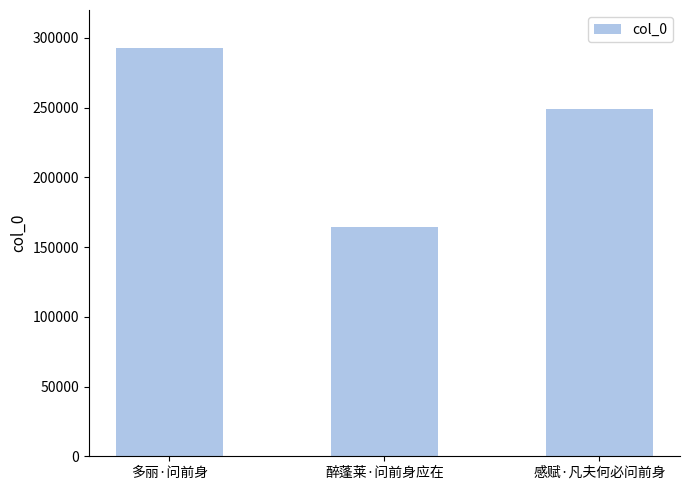

How many series are shown in this chart?

1